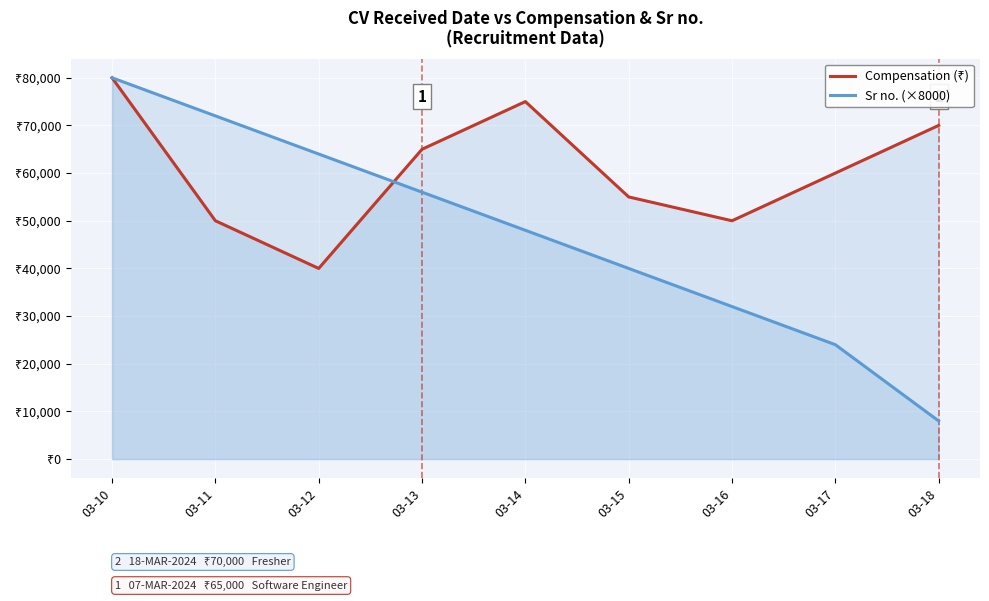

What is the sum of the Compensation (₹) values at 03-13 and 03-14?

140000